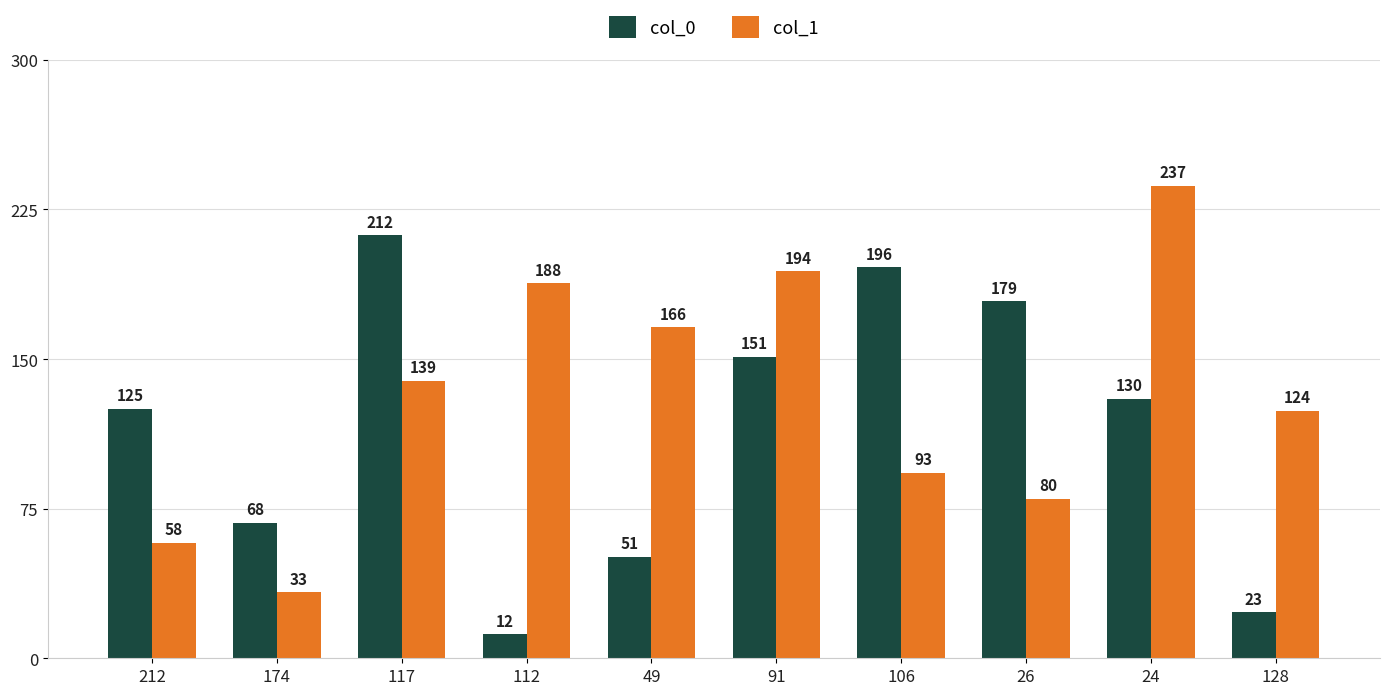

Count the number of categories in the chart.

10